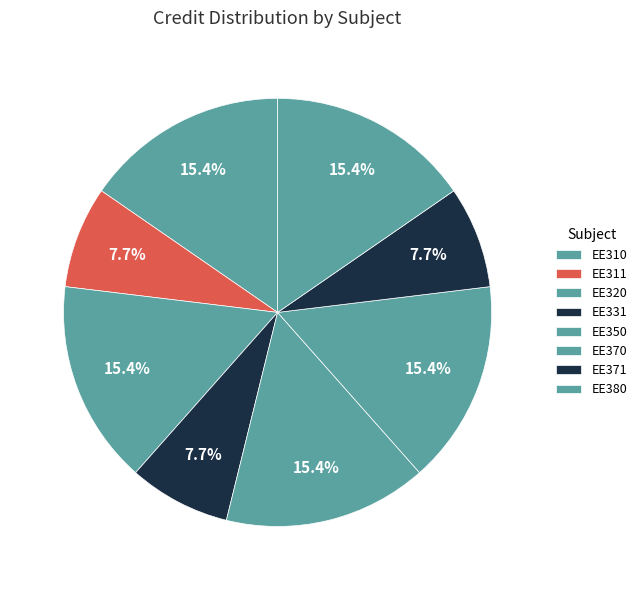

What is the total percentage of EE350 and EE310?

30.8%